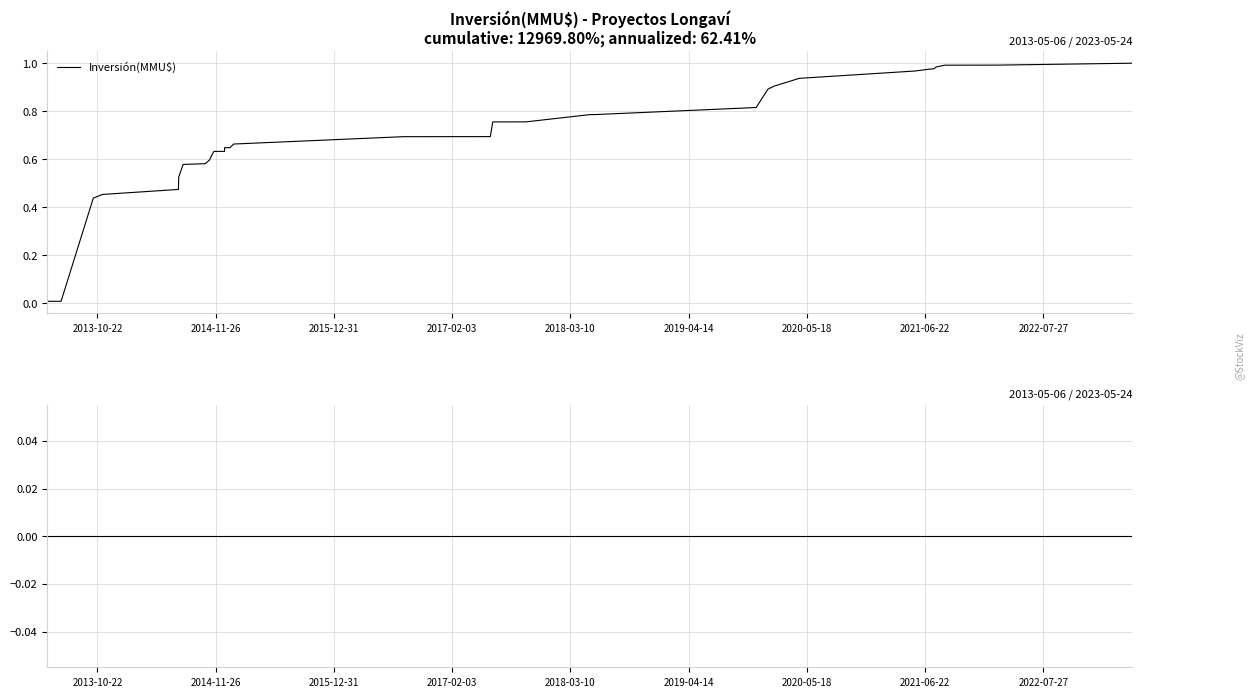

At how many categories does at least one series exceed 0?

40